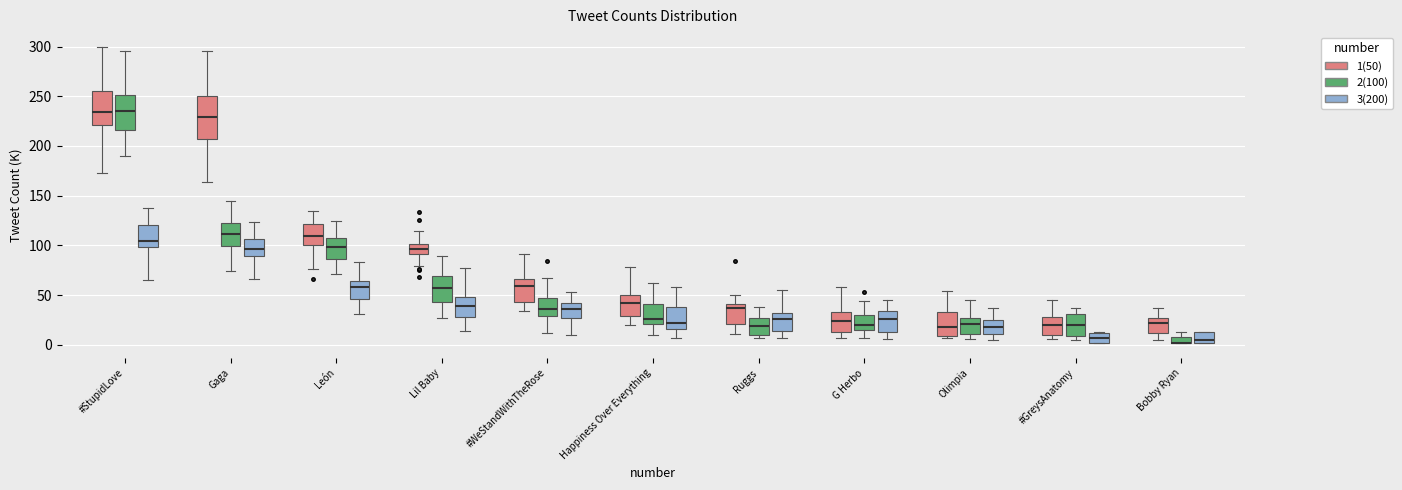

Which box is the tallest, from its lower edge to its upper edge?

Gaga (1(50))